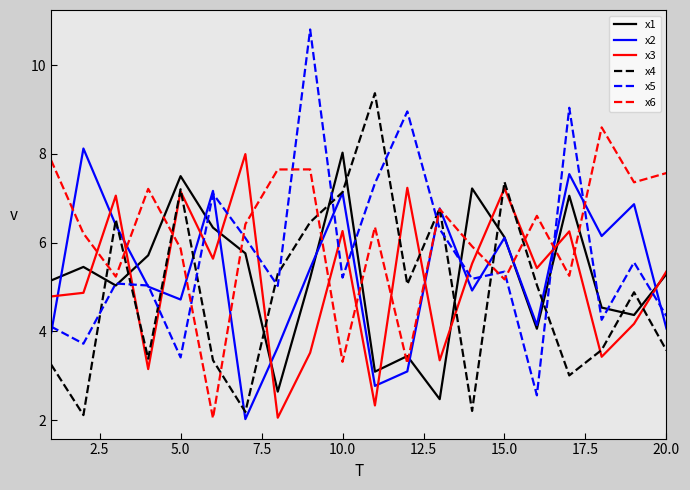

How many distinct data groups are displayed?

6